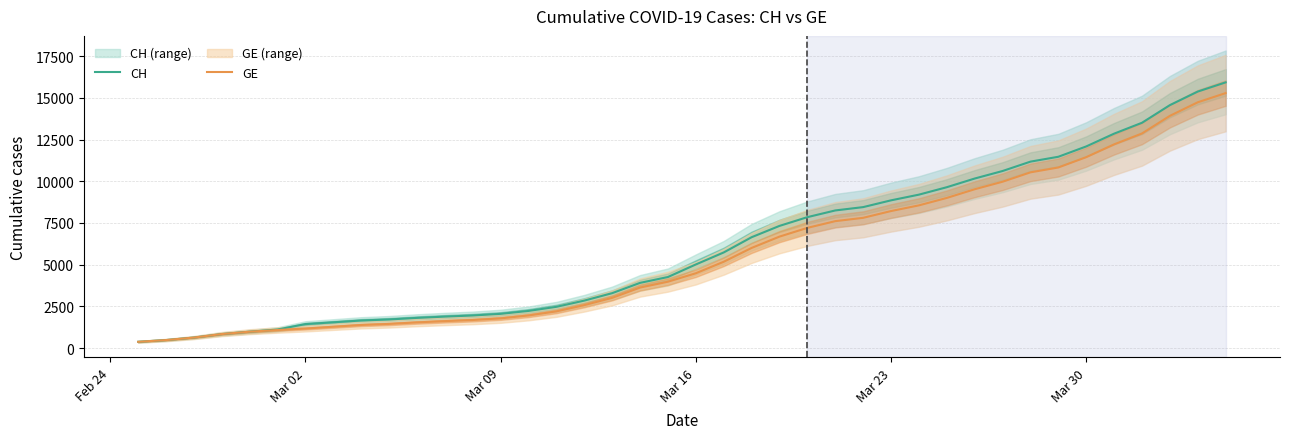

True or false: CH has more than 2 interior local peaks.

False